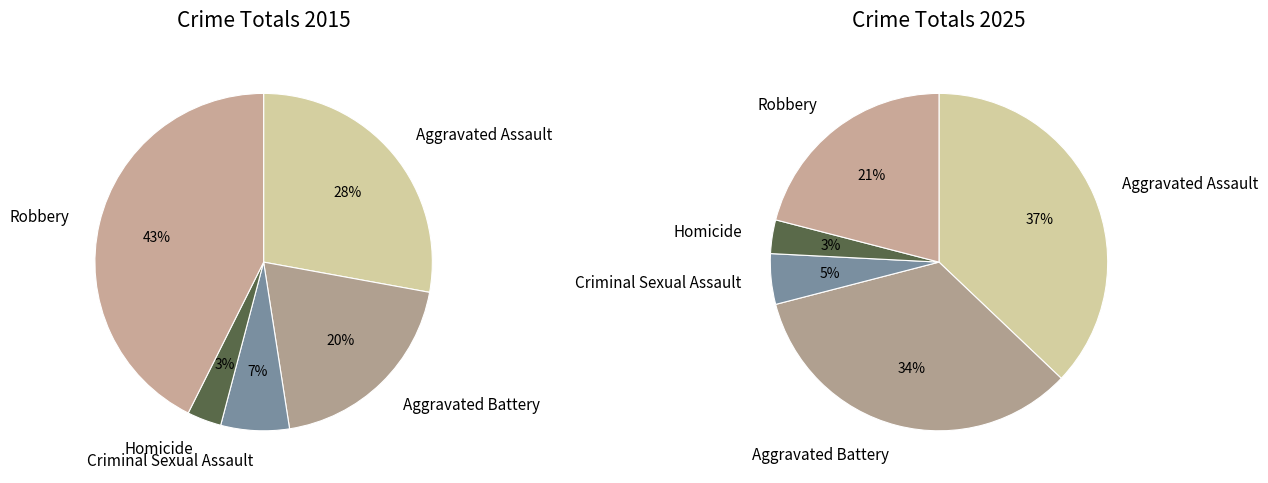

Does 2 represent more than half of the total?

No